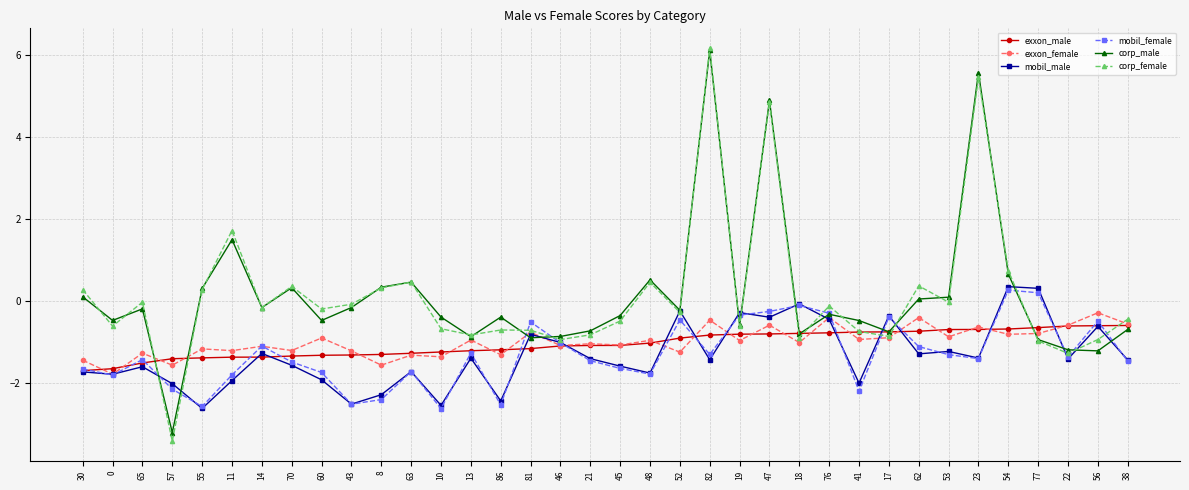

Is it true that exxon_male equals -0.8 at 76?

True